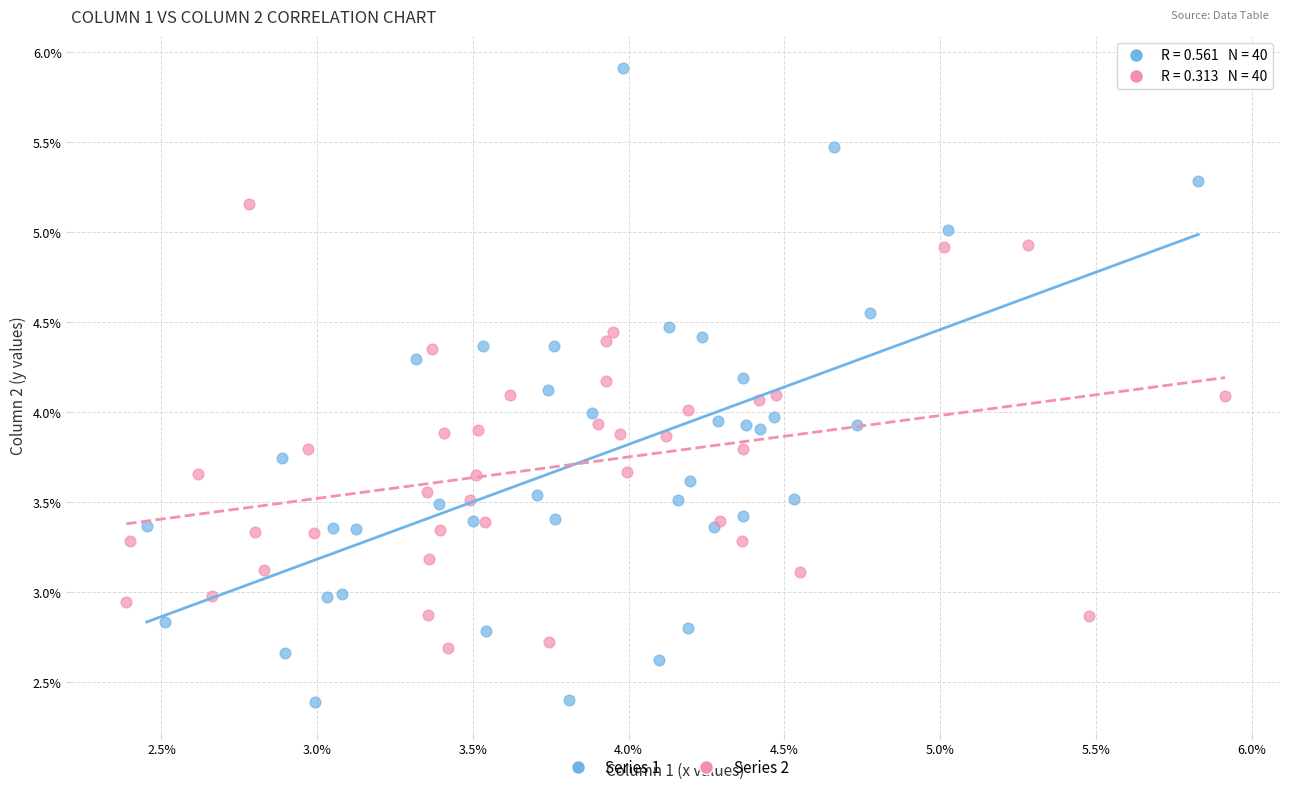

Which series contains the lowest Y value?

Series 1